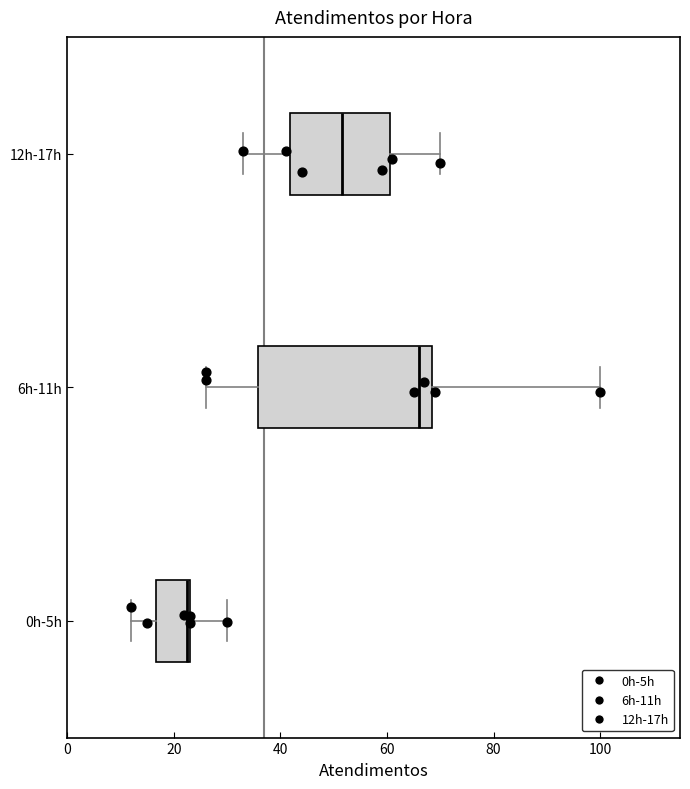

Reading bottom to top, read every box against the x-axis: the position of its median line, the range the box covers, and the ends of its whiskers. The values are not printed on the chart, so give them approximately, as read against the axis.

0h-5h: median 22, box 16 to 24, whiskers 12 to 30
6h-11h: median 66, box 36 to 68, whiskers 26 to 100
12h-17h: median 52, box 42 to 60, whiskers 34 to 70